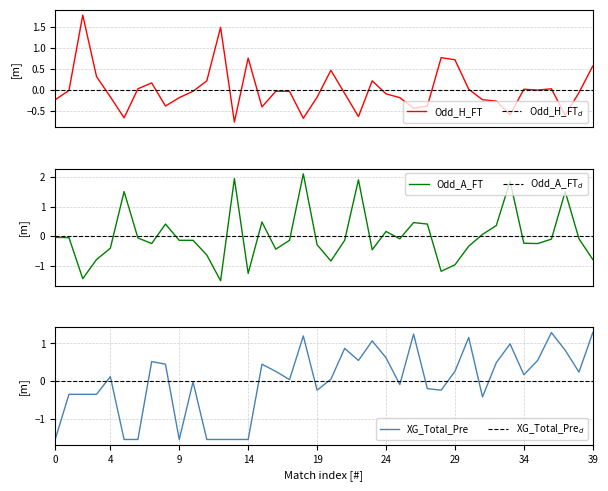

The Odd_A_FT series shows -1.3 at 20. True or false?

False